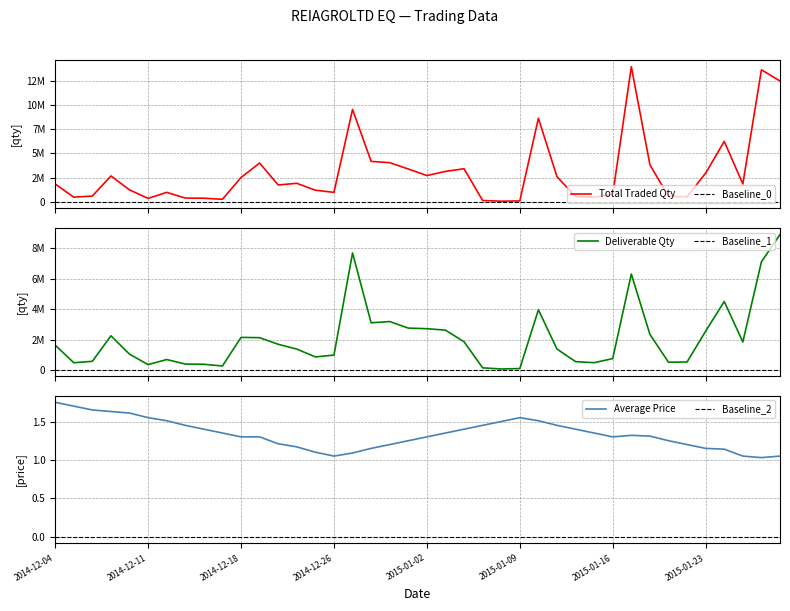

At which label does Total Traded Quantity first exceed 1848846?

3